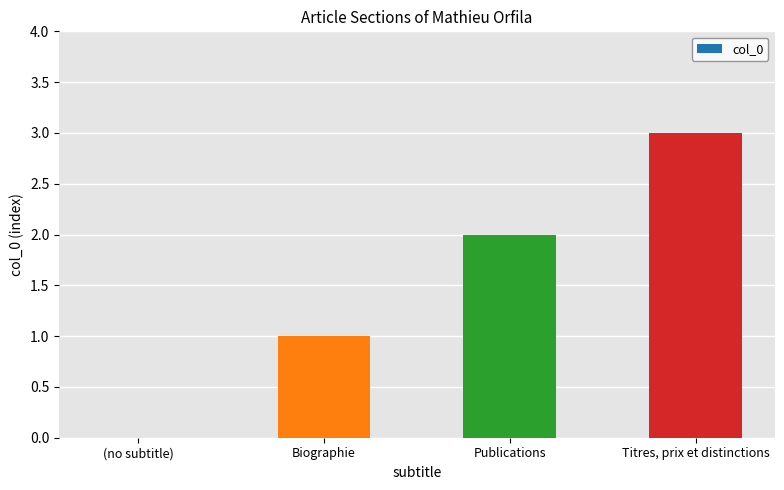

Reading right to left, list all the values displayed in this chart.

3	2	1	0